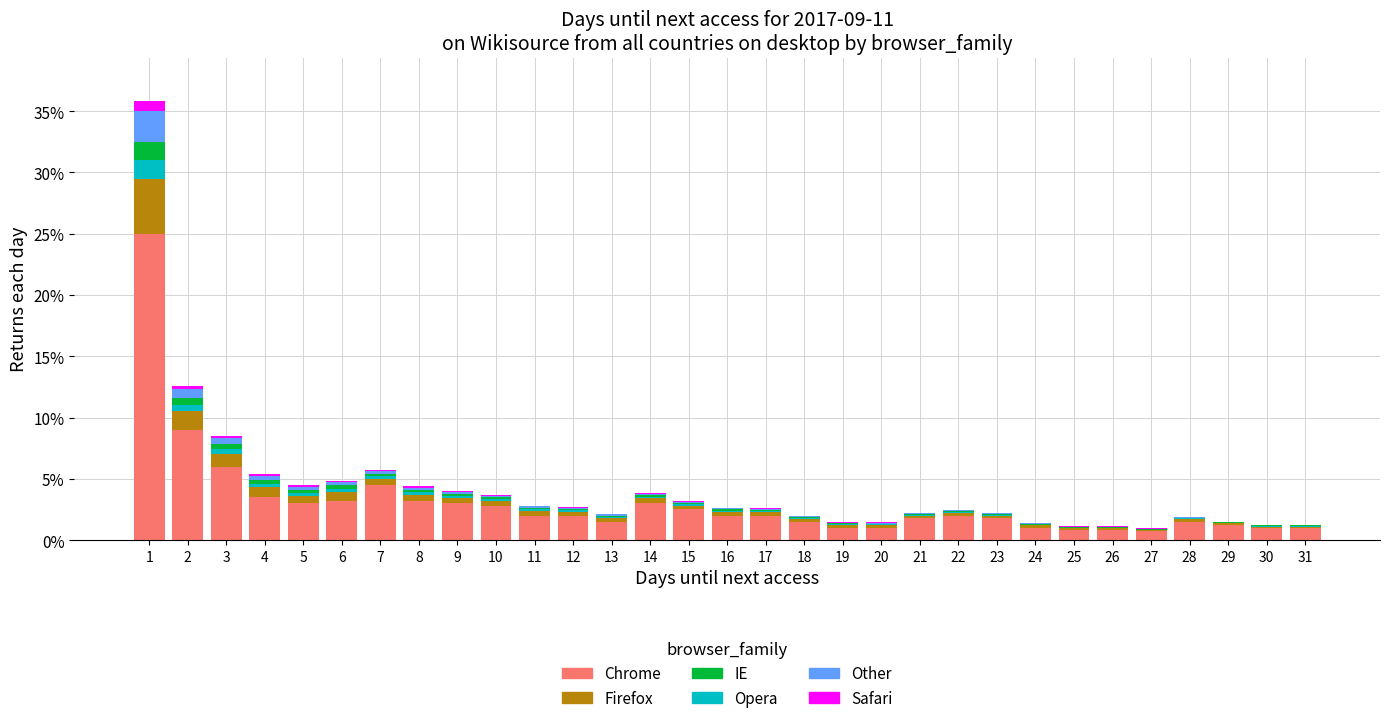

What is the maximum value for Chrome?

25.0